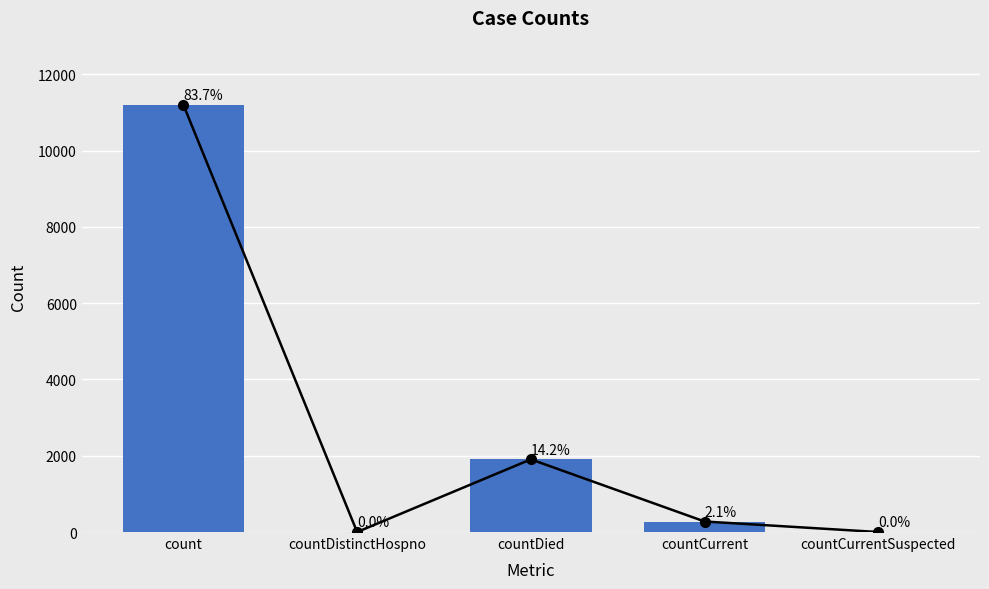

What is the maximum value shown in the chart?

11204